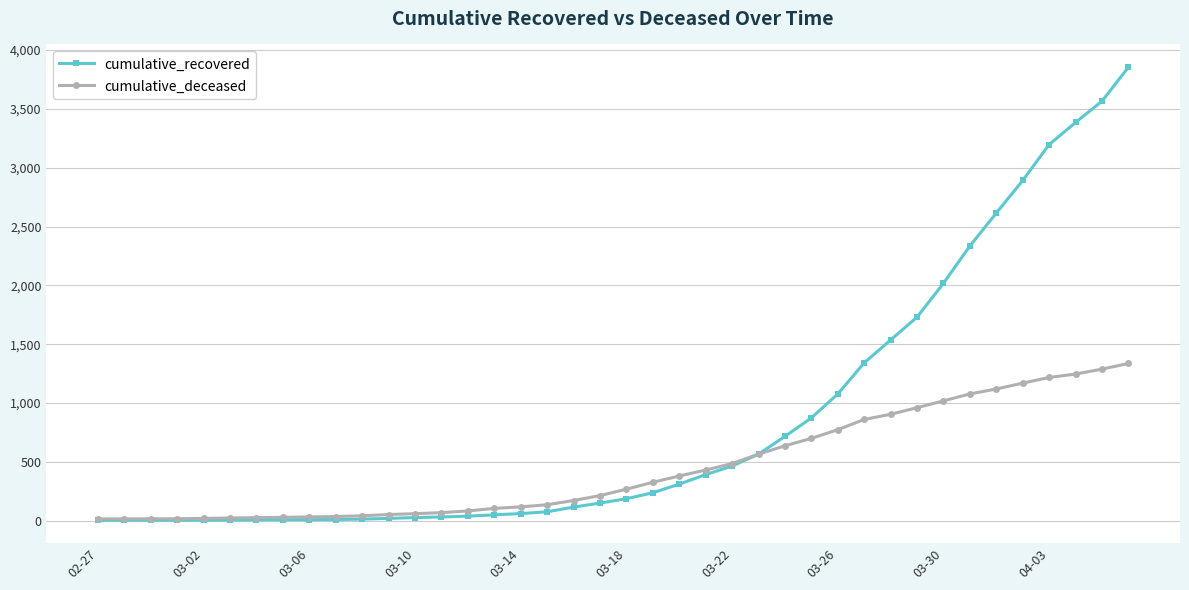

List the series in order of their overall mean, highest first.

cumulative_recovered, cumulative_deceased